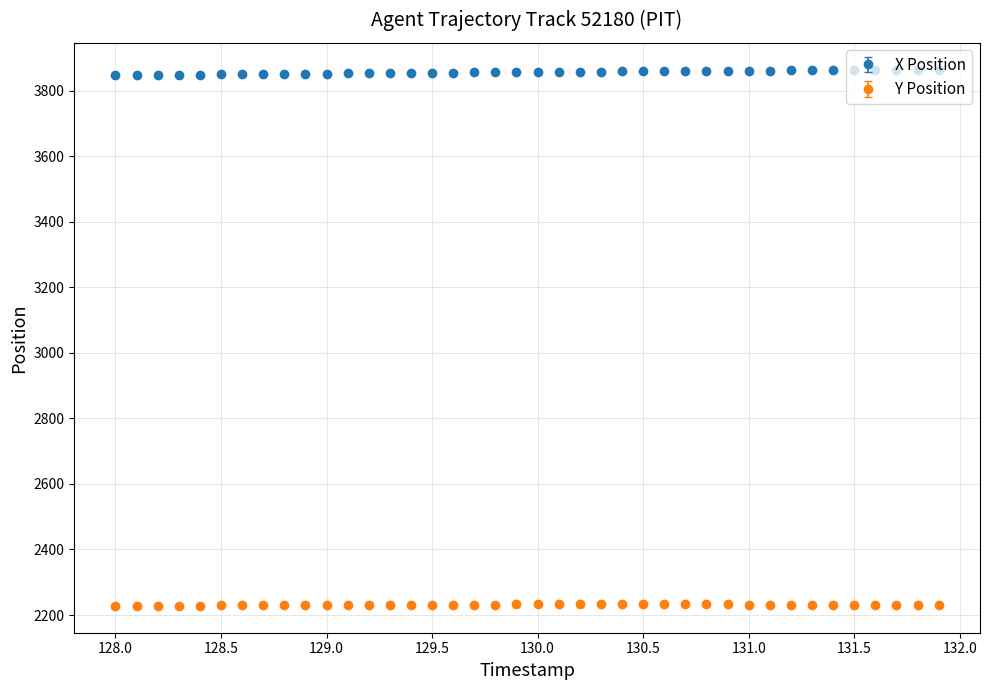

At how many categories does at least one series exceed 2987?

40